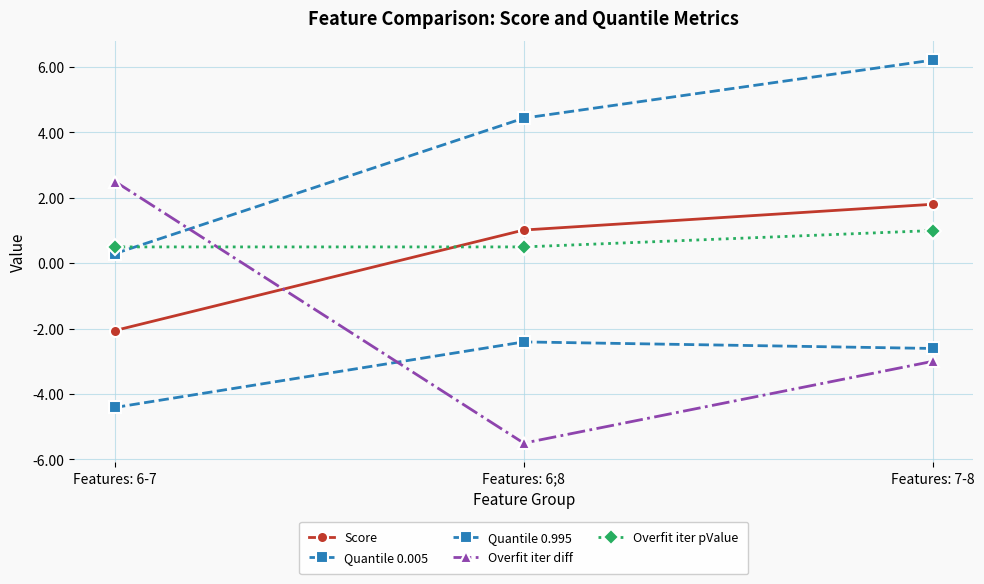

Where does the Quantile 0.995 series first go above 4?

Features: 6;8